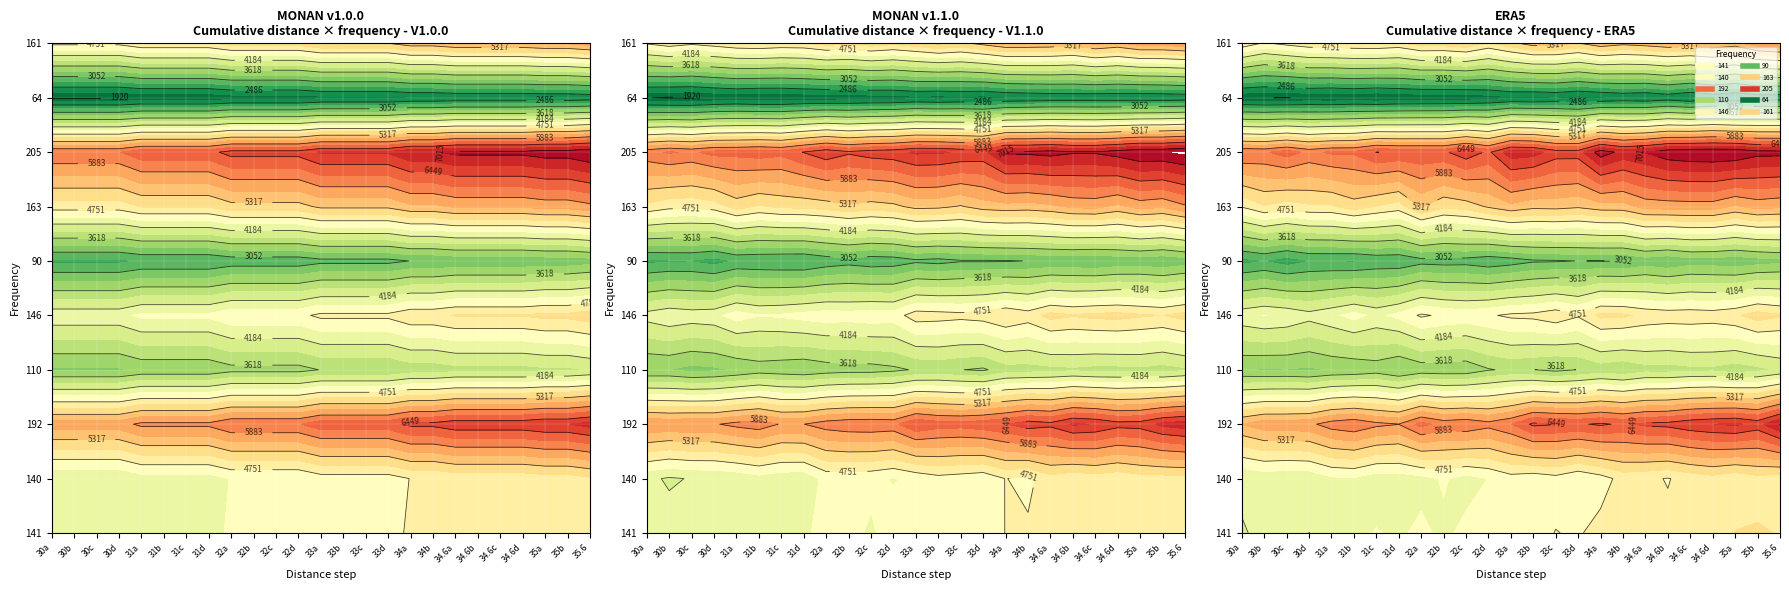

Which series has the largest total across all categories?

205